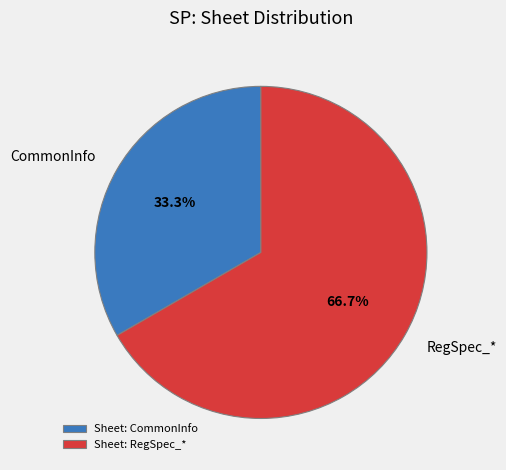

Which has a higher value, CommonInfo or RegSpec_*?

RegSpec_*